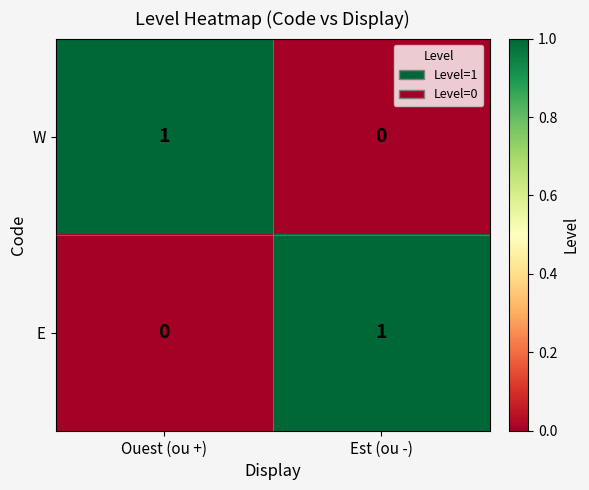

How many series are shown in this chart?

2